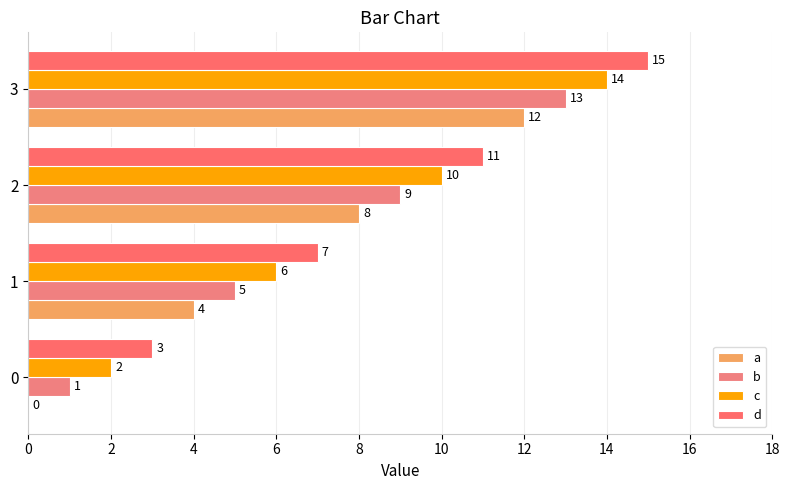

At 0, list the series in order from smallest to largest.

a, b, c, d